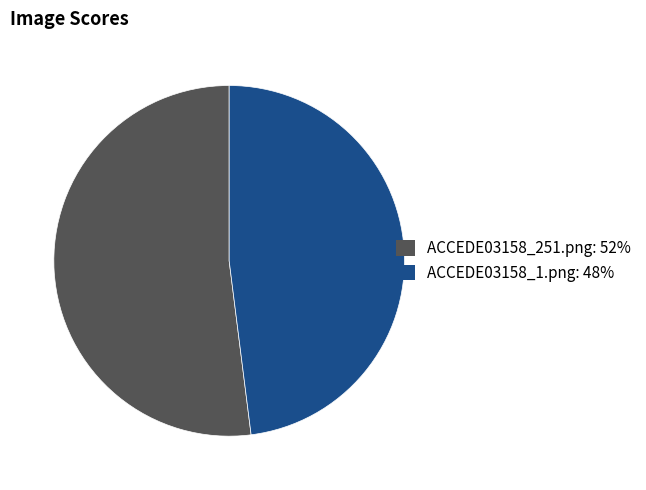

Rank the categories by value from lowest to highest.

ACCEDE03158_1.png, ACCEDE03158_251.png